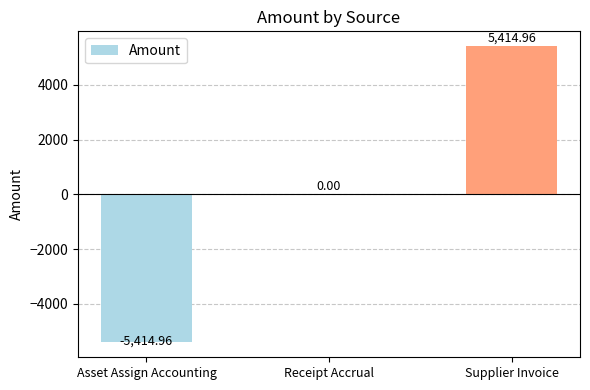

Between Supplier Invoice and Receipt Accrual, which is larger?

Supplier Invoice